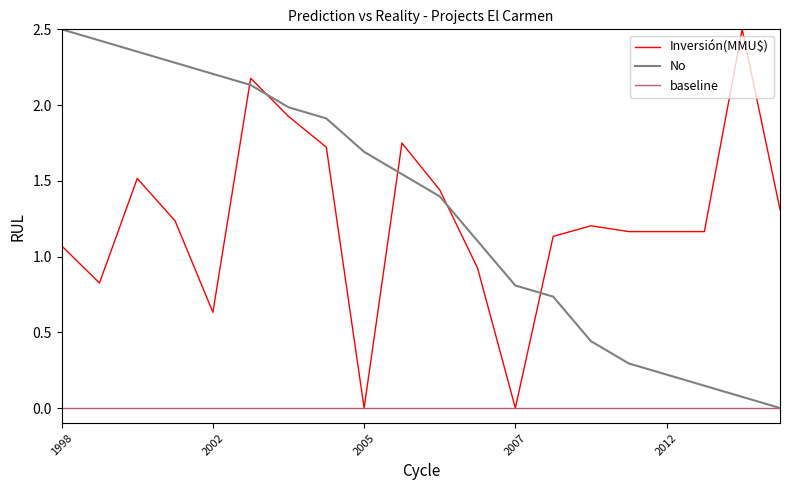

True or false: Inversión(MMU$) and No cross at least once.

True